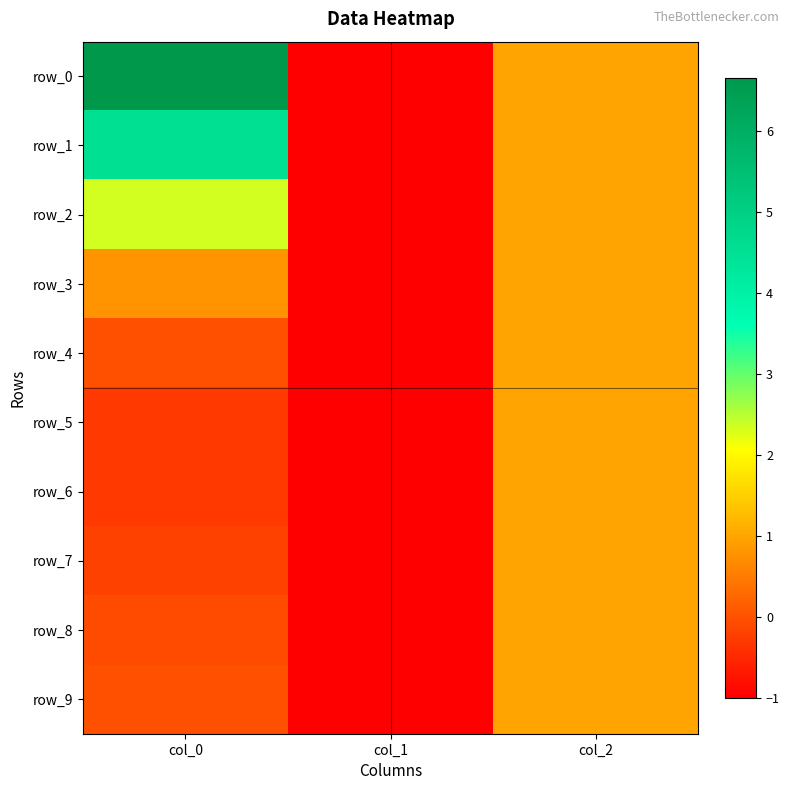

List the series in order of their peak value, highest first.

row_0, row_1, row_2, row_3, row_4, row_5, row_6, row_7, row_8, row_9